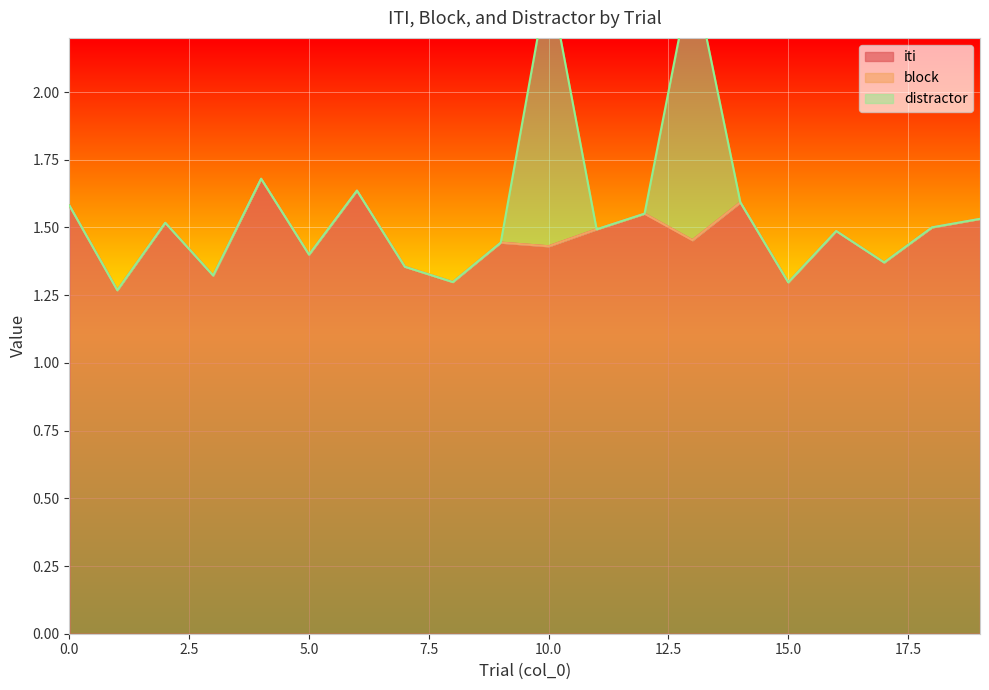

List the labels in order of iti value, largest first.

4, 6, 14, 0, 12, 19, 2, 18, 11, 16, 13, 9, 10, 5, 17, 7, 3, 8, 15, 1